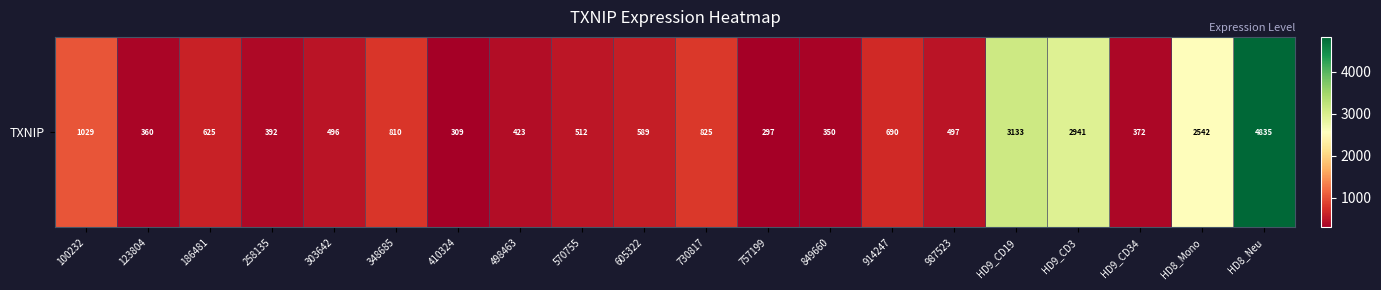

How many data points are above 588?

10